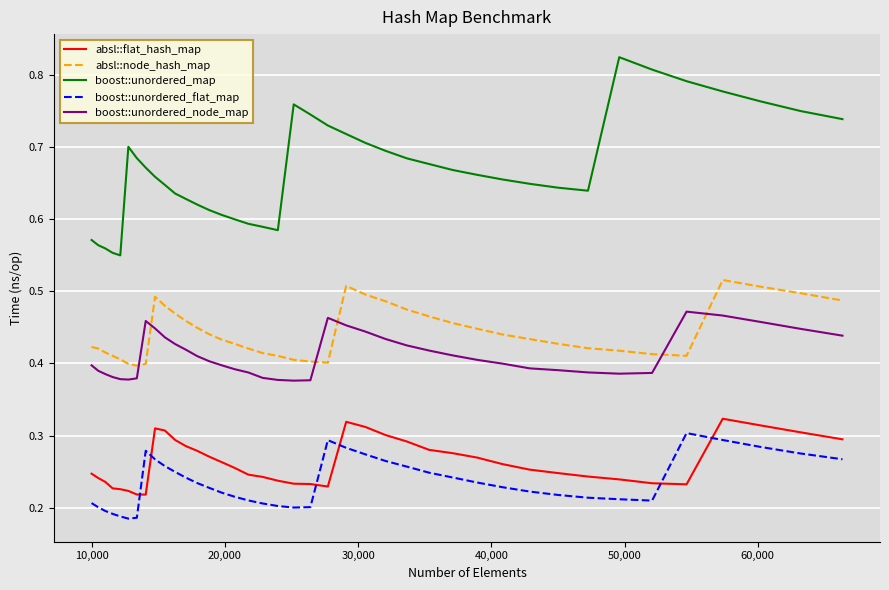

Does the chart display data point markers on the line(s)?

No